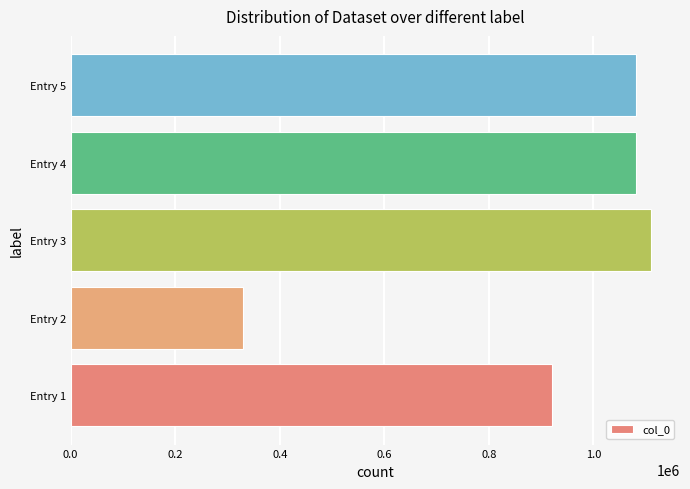

Count the number of categories in the chart.

5